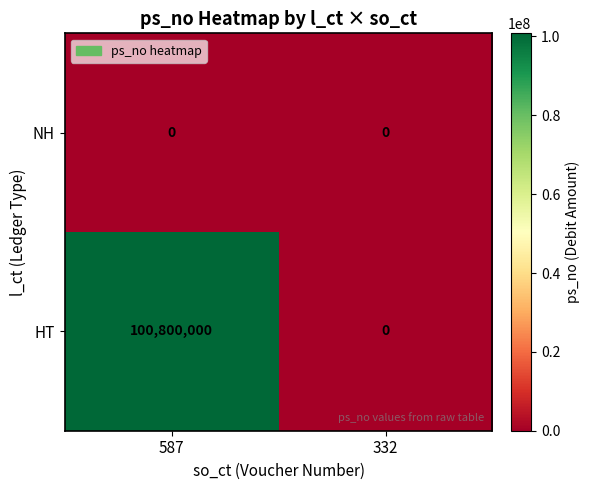

Which series changed the most between 587 and 332?

HT